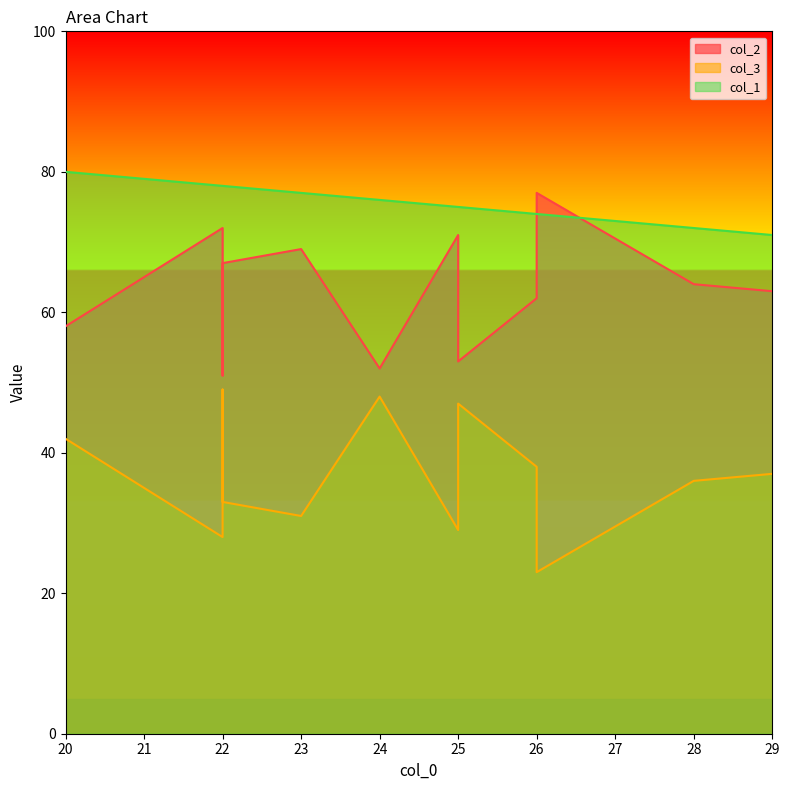

True or false: col_2 and col_3 cross at least once.

False